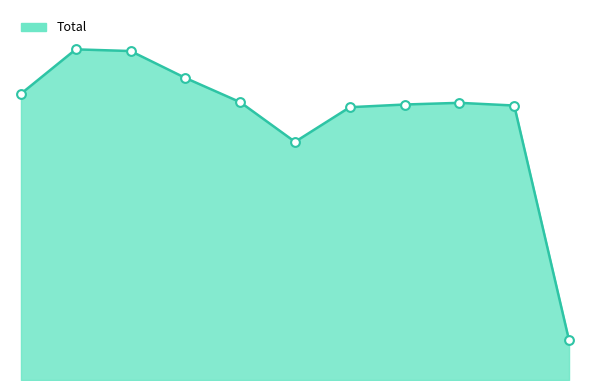

How many lines are shown in the chart?

1